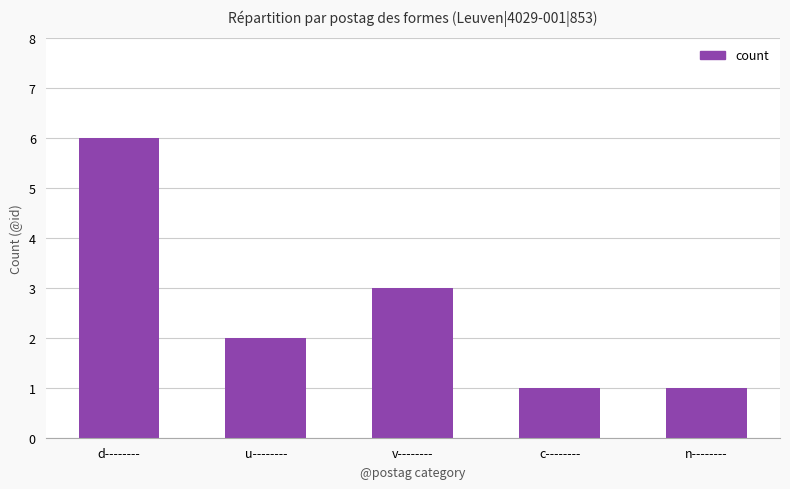

What is the label of the 2nd bar from the right?

c--------